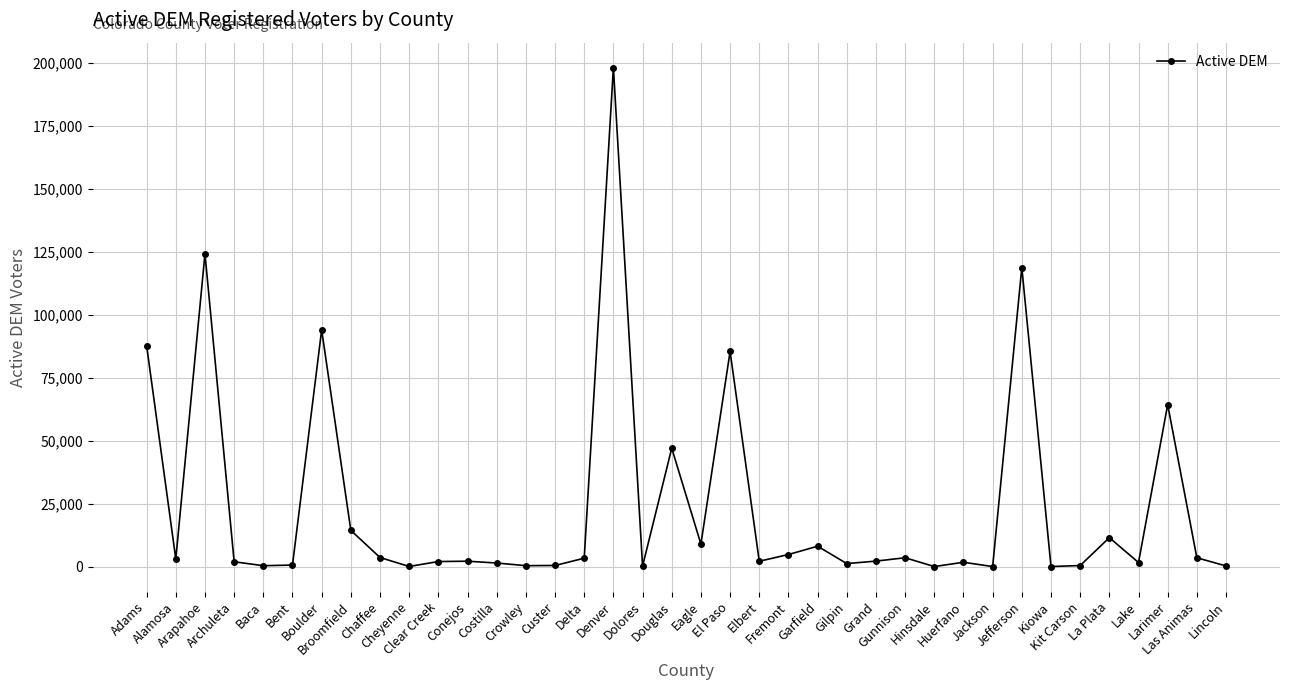

What is the smallest value displayed?

84